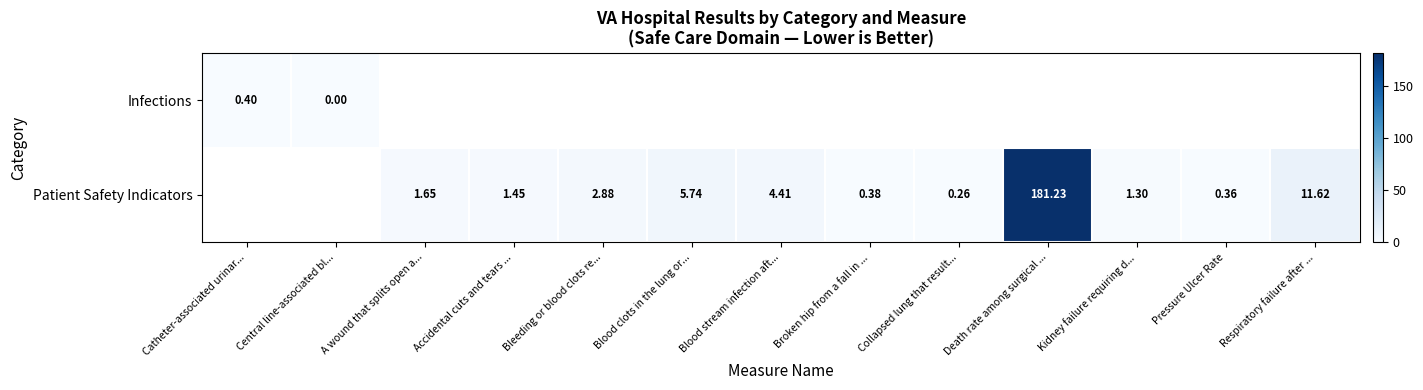

Which label corresponds to the smallest value in the chart?

Central line-associated bl...